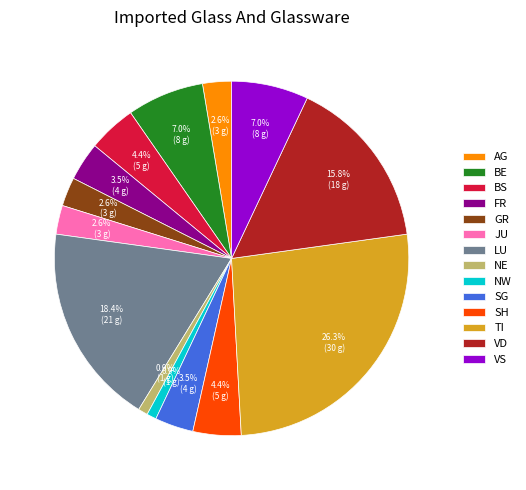

Is BE the majority of the pie?

No